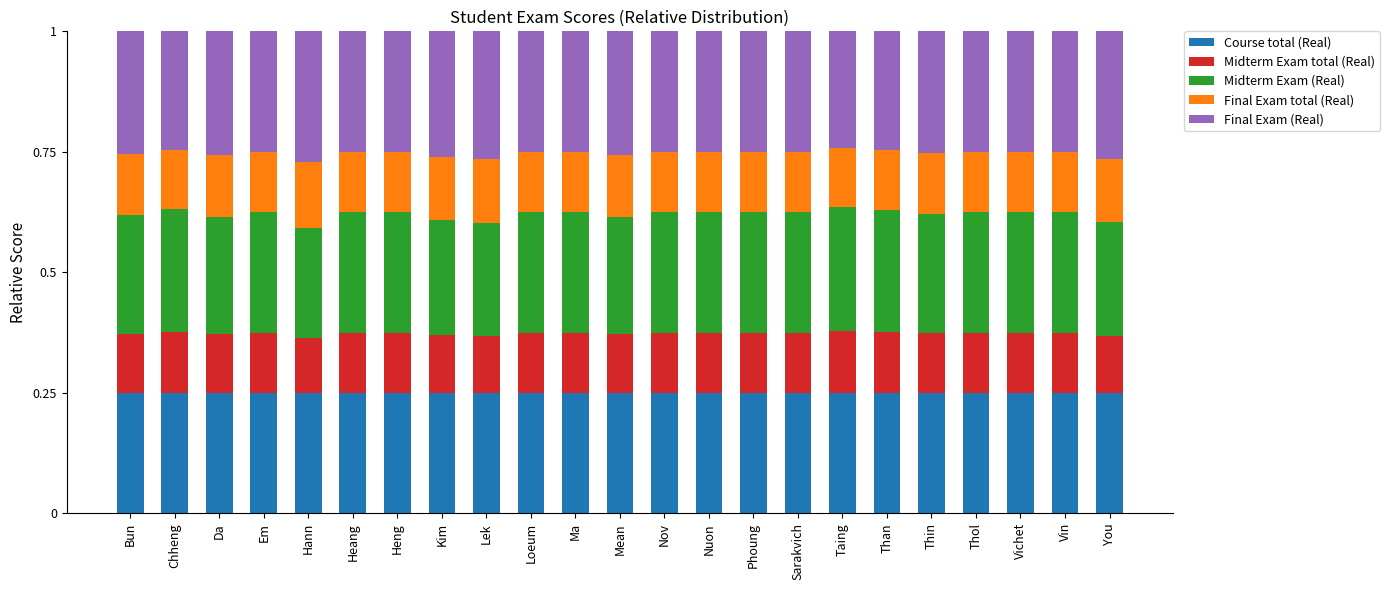

How many data points does each series have?

23